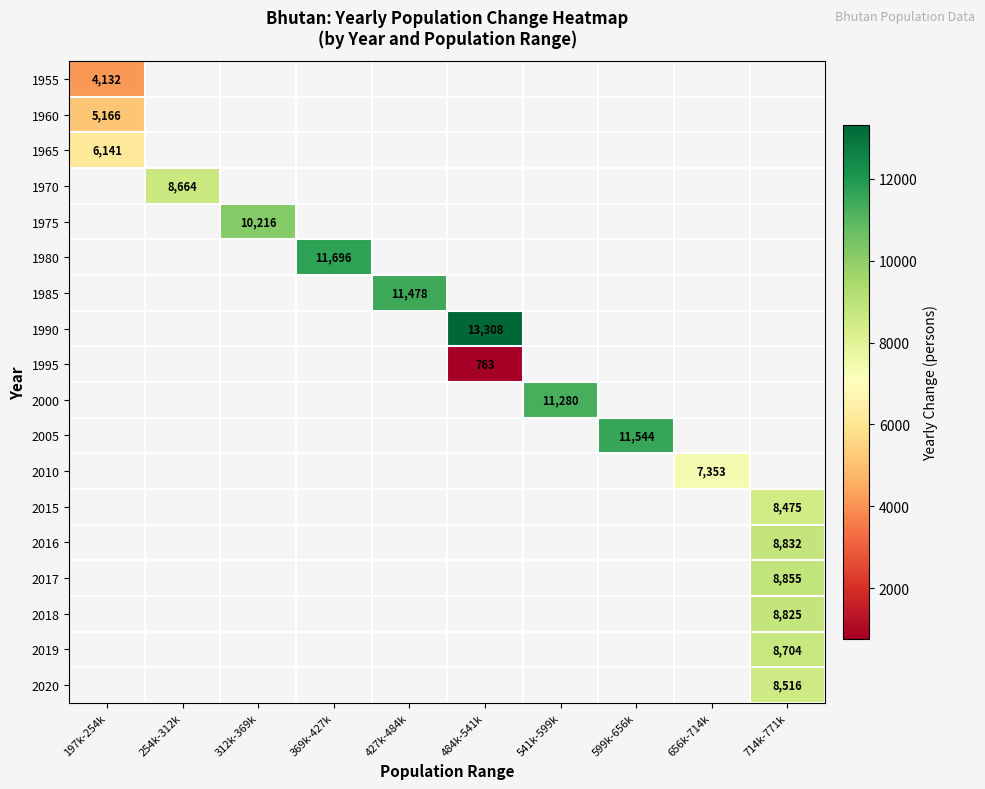

Is the value of 1960 at 197k-254k greater than the value of 1990 at 484k-541k?

No